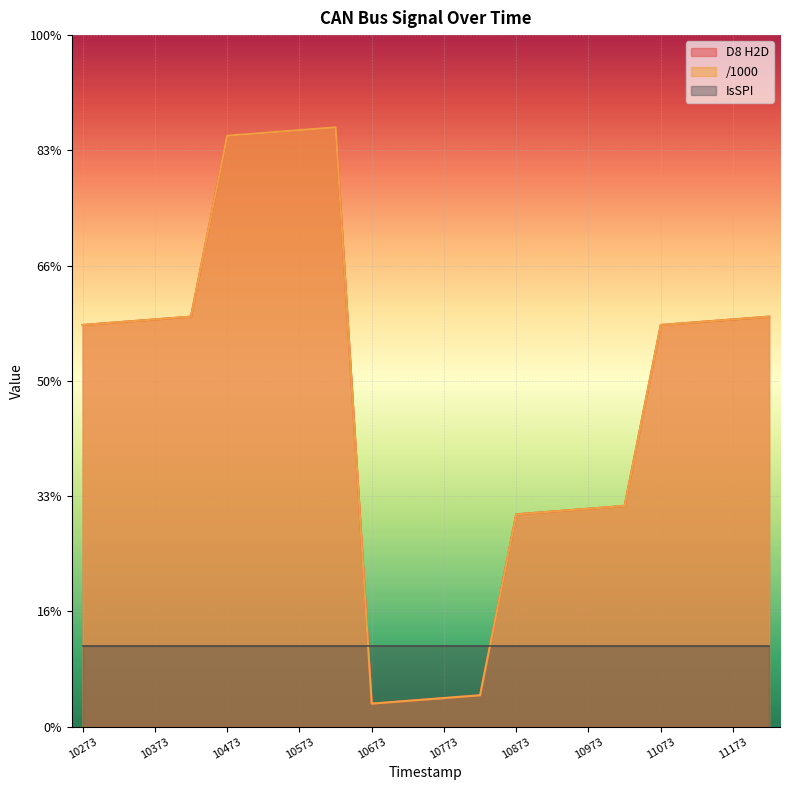

True or false: /1000 has more than 1 interior local peaks.

False